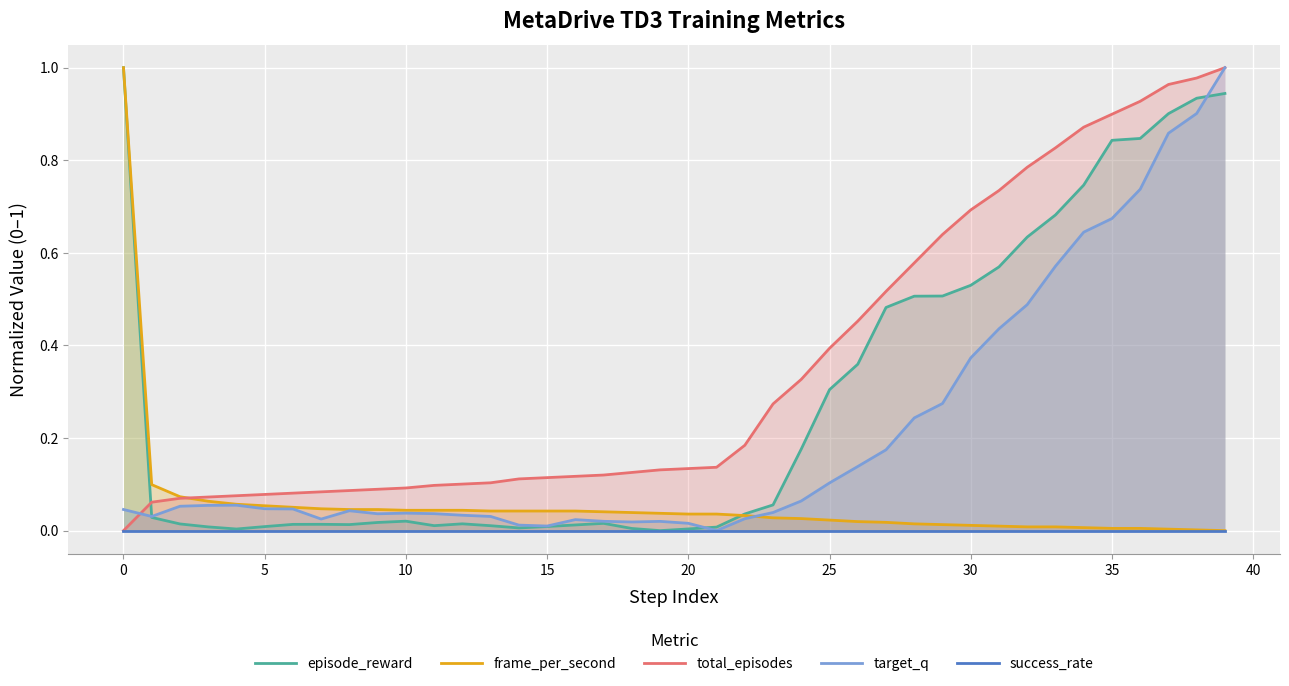

At which category is the sum across all series the highest?

39